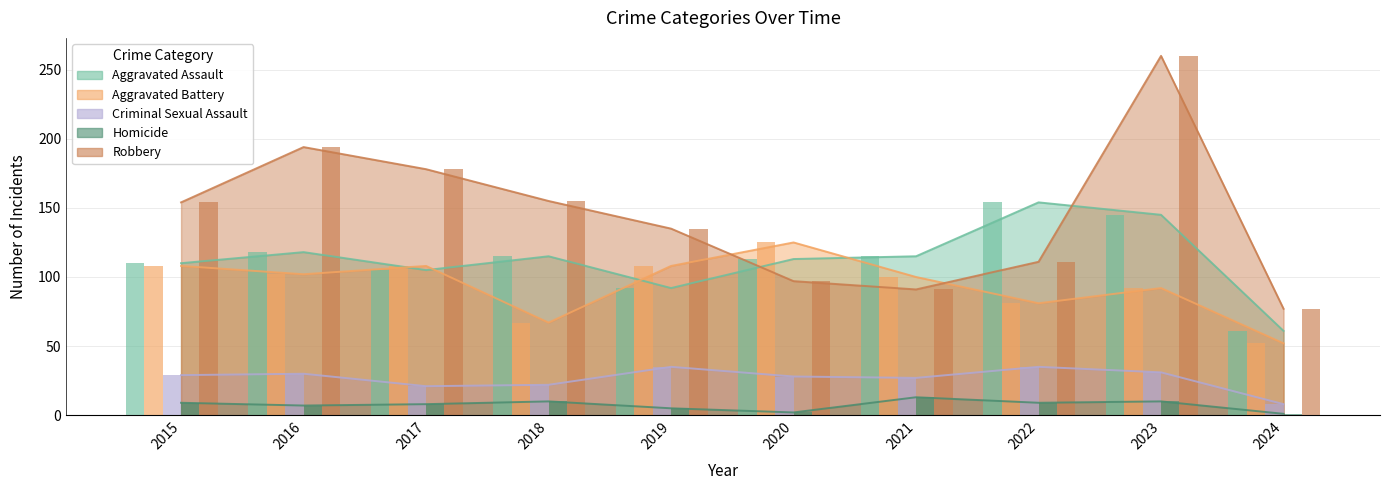

Rank the series by their maximum value, from highest to lowest.

Robbery, Aggravated Assault, Aggravated Battery, Criminal Sexual Assault, Homicide